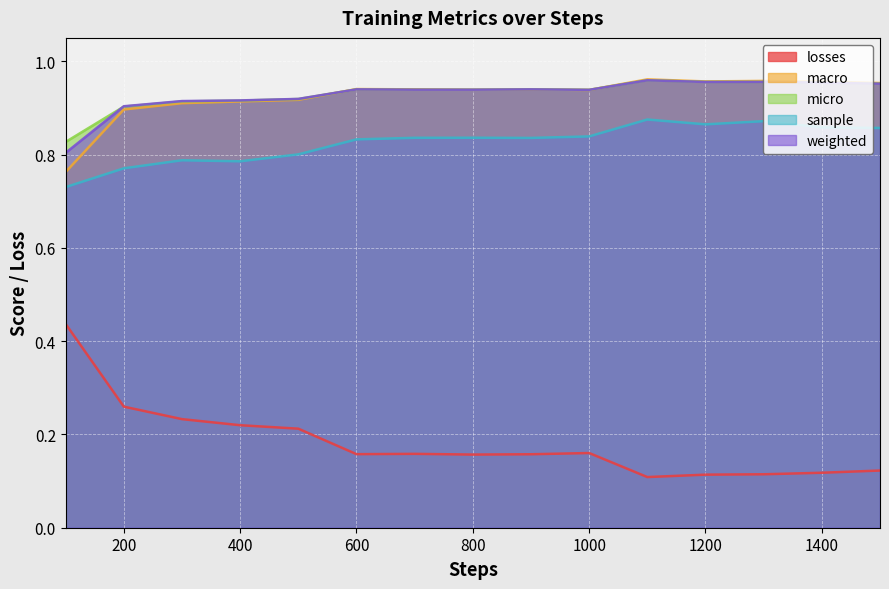

True or false: macro has more than 1 points higher than both neighbors.

True